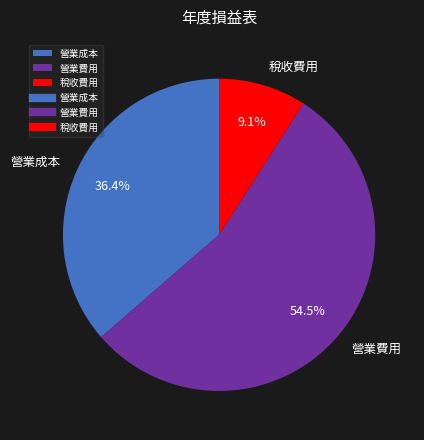

What is the largest slice in the pie chart?

營業費用